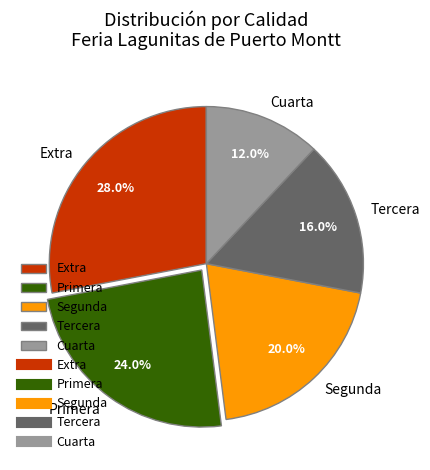

Does any single category account for the majority?

No